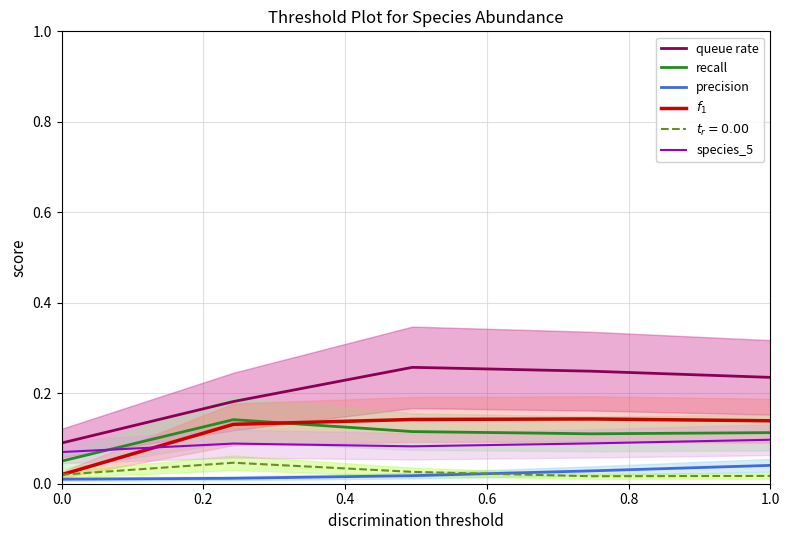

True or false: queue rate and recall cross at least once.

False